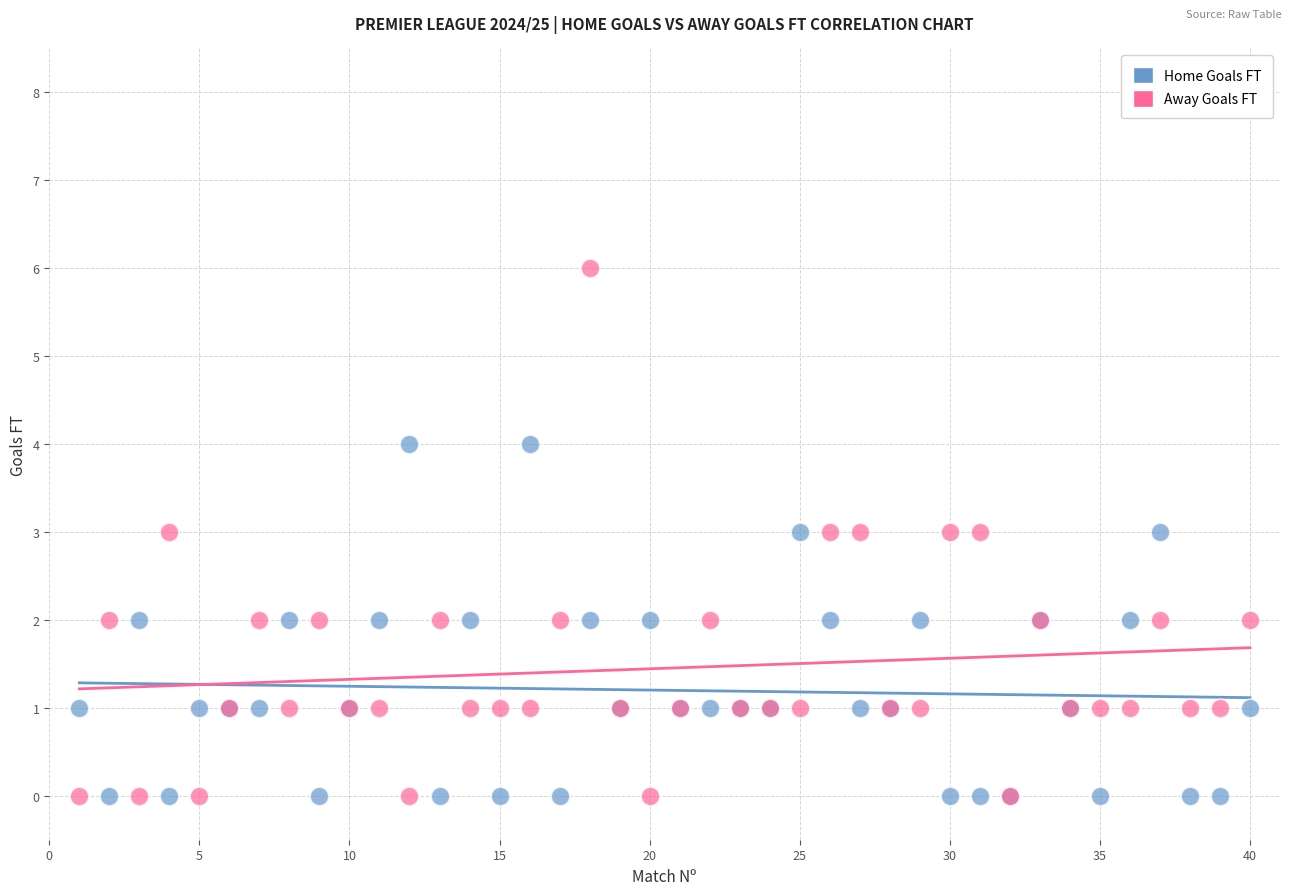

Which series reaches the maximum Y coordinate?

Away Goals FT